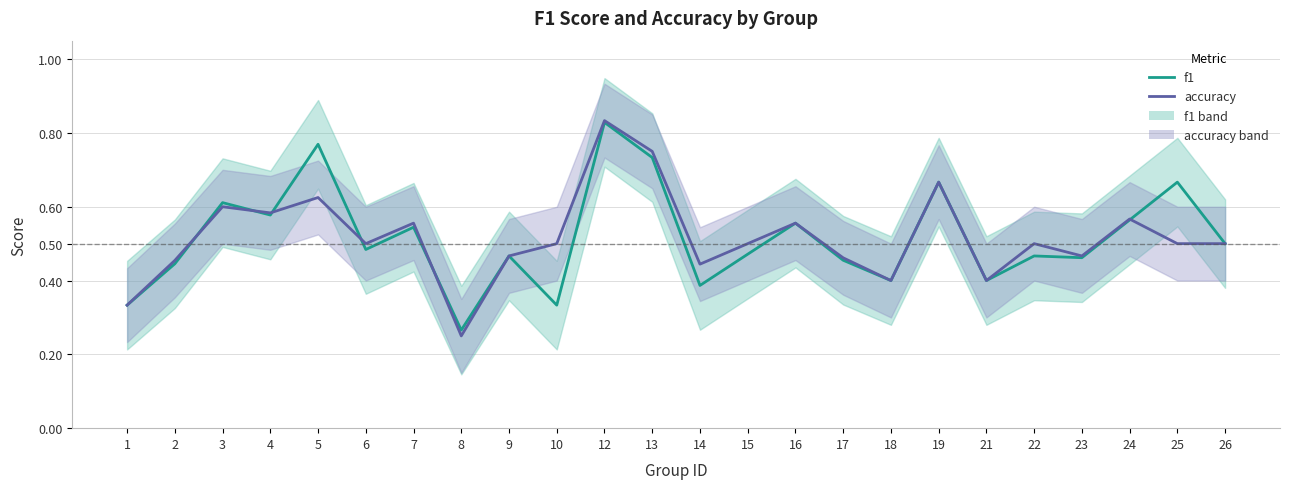

At which label does accuracy reach its peak?

12